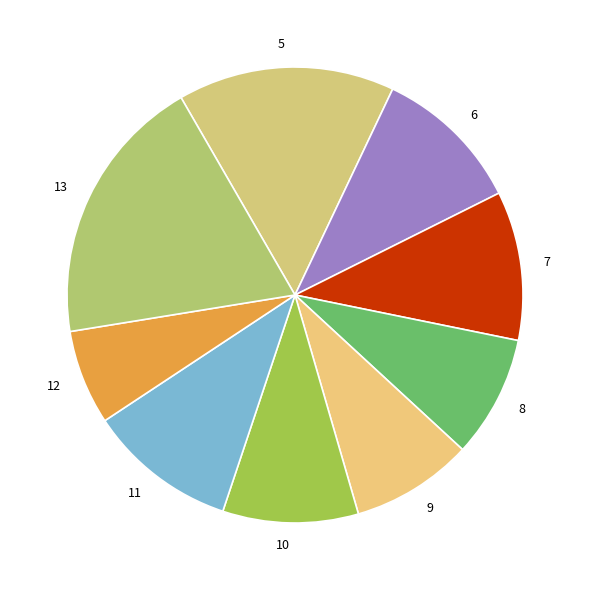

What is the smallest slice in the pie chart?

12